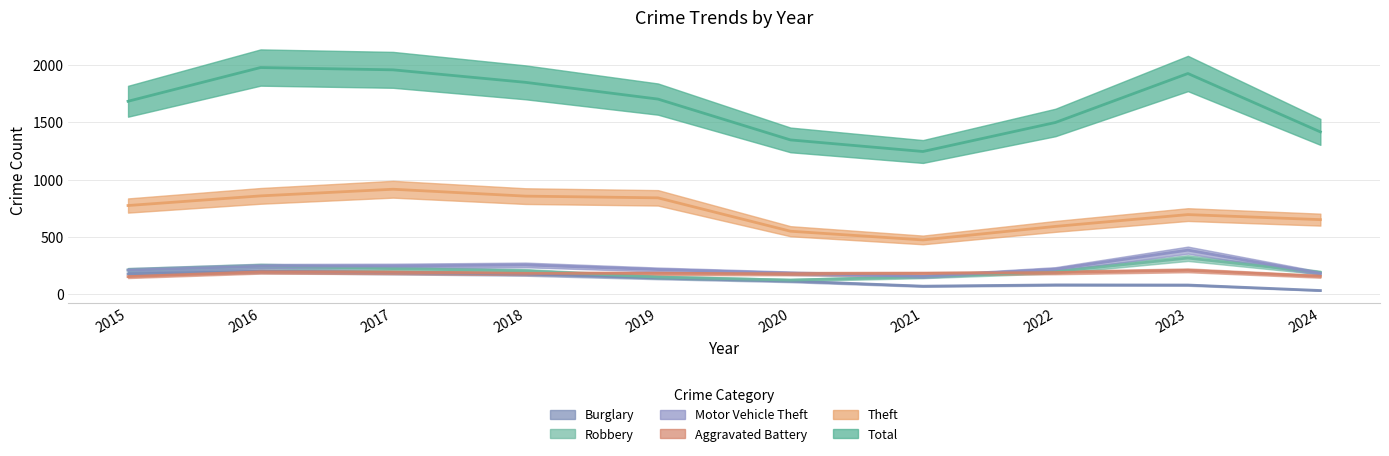

Is the value of Motor Vehicle Theft at 2021 greater than the value of Theft at 2019?

No